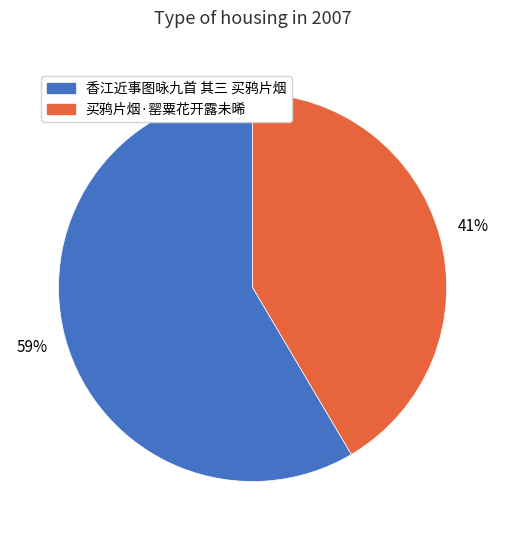

Is there a majority slice in this chart?

Yes